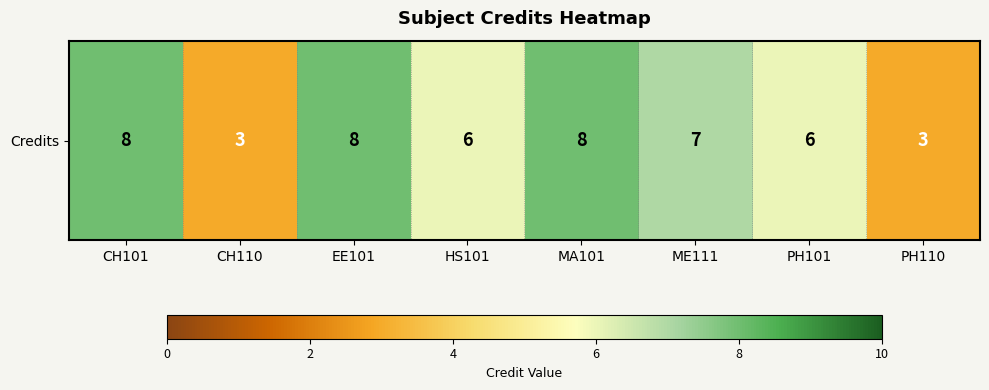

Rank the categories by value from lowest to highest.

CH110, PH110, HS101, PH101, ME111, CH101, EE101, MA101